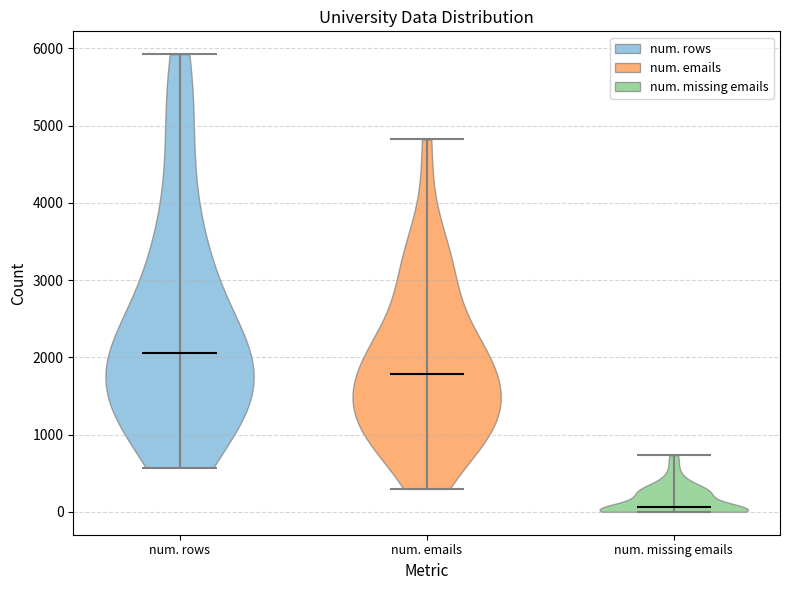

Which violin has the highest median line?

num. rows